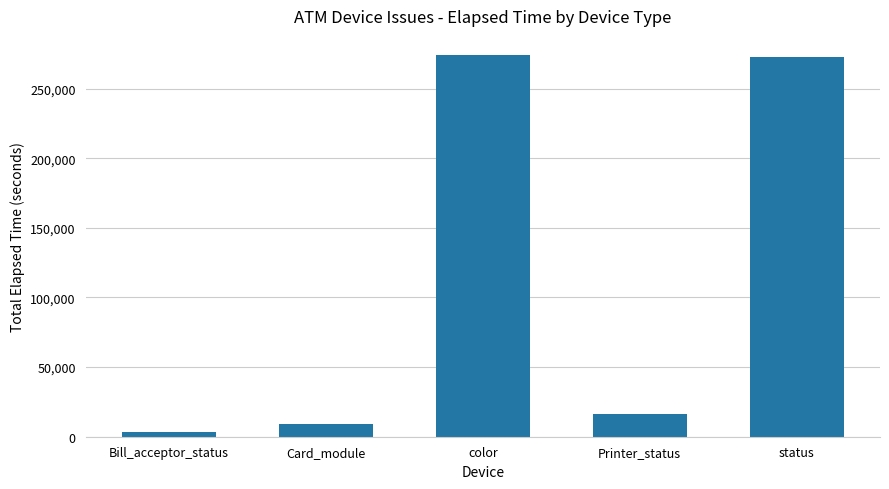

Reading right to left, transcribe all the data shown in this chart.

272579	16335	274146	9330	3570